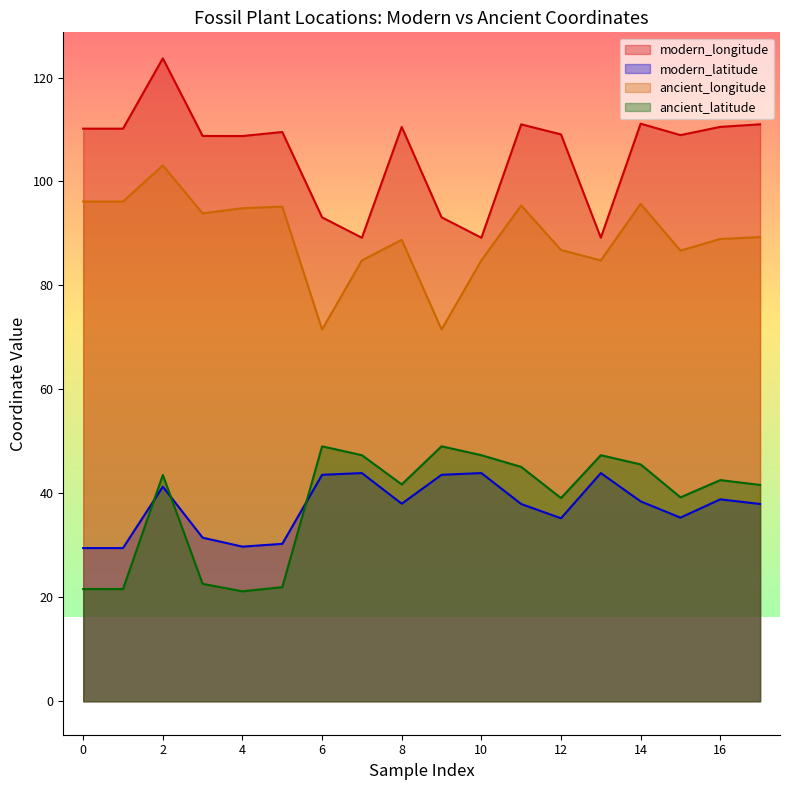

What is the smallest value displayed?

21.1